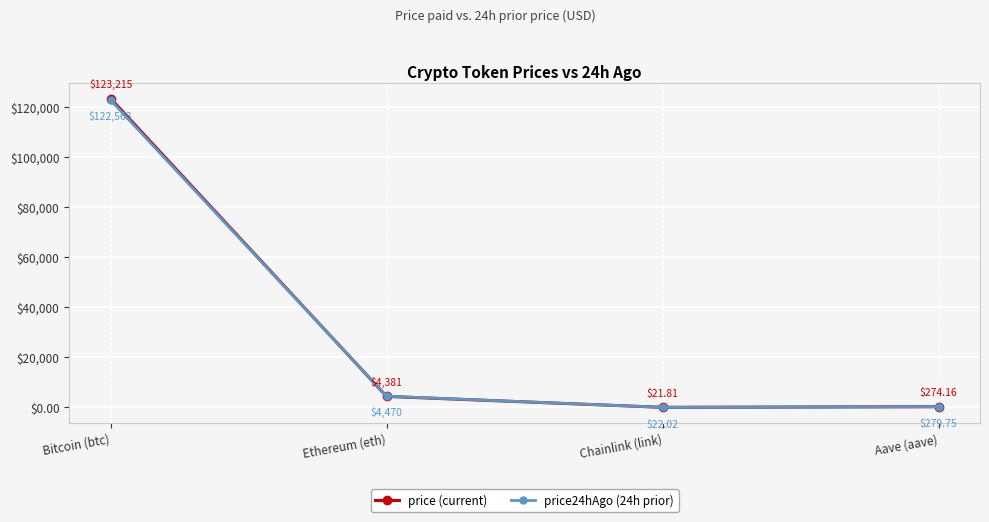

What is the value of the price24hAgo (24h prior) point at the 2nd from the left?

4469.9